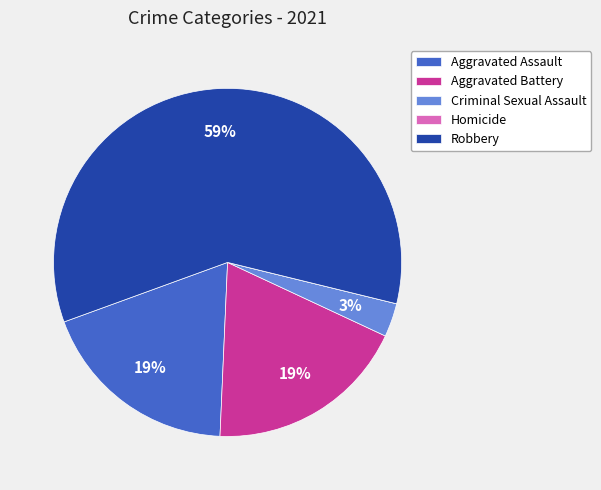

Is it true that Aggravated Battery is 31% of the pie?

False